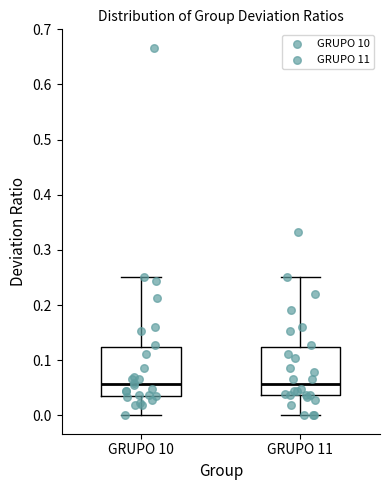

Reading left to right, transcribe this box plot: for each box, give where its median line is, the range the box spans, and where its two whiskers end, as read against the y-axis. The values are not printed on the chart, so give them approximately, as read against the axis.

GRUPO 10: median 0.06, box 0.04 to 0.12, whiskers 0.00 to 0.25
GRUPO 11: median 0.06, box 0.04 to 0.12, whiskers 0.00 to 0.25